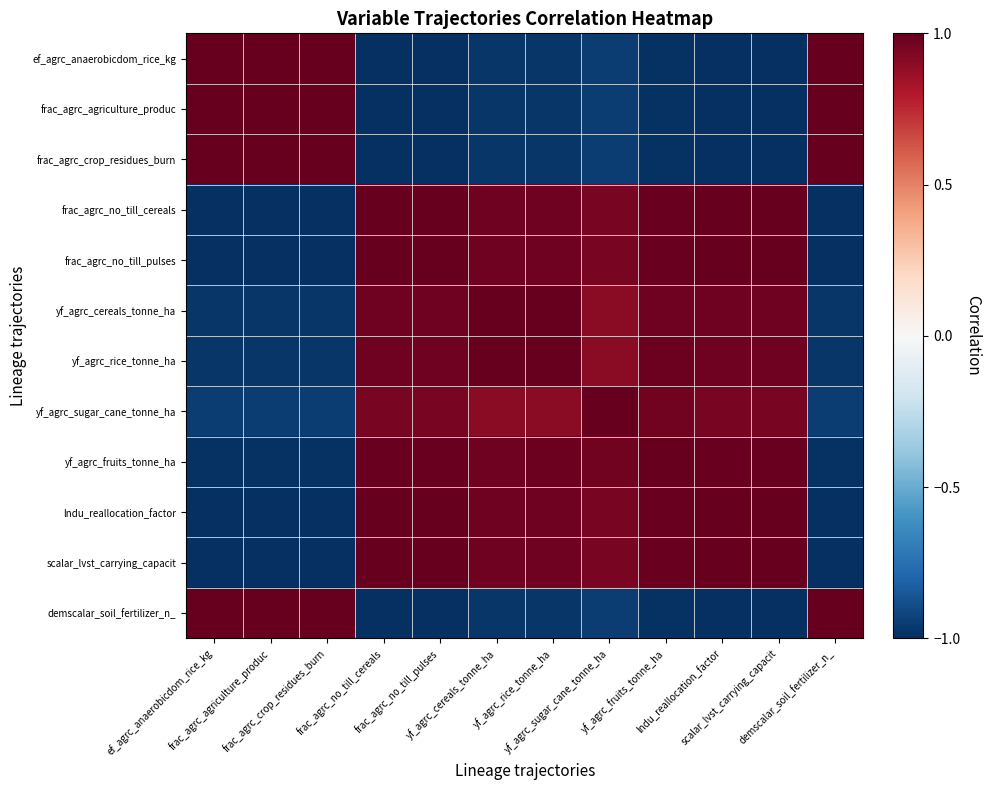

Reading right to left, transcribe all the data shown in this chart.

ef_agrc_anaerobicdom_rice_kg: demscalar_soil_fertilizer_n_=1.0	scalar_lvst_carrying_capacit=-1.0	lndu_reallocation_factor=-1.0	yf_agrc_fruits_tonne_ha=-1.0	yf_agrc_sugar_cane_tonne_ha=-0.9	yf_agrc_rice_tonne_ha=-1.0	yf_agrc_cereals_tonne_ha=-1.0	frac_agrc_no_till_pulses=-1.0	frac_agrc_no_till_cereals=-1.0	frac_agrc_crop_residues_burn=1.0	frac_agrc_agriculture_produc=1.0	ef_agrc_anaerobicdom_rice_kg=1.0
frac_agrc_agriculture_produc: demscalar_soil_fertilizer_n_=1.0	scalar_lvst_carrying_capacit=-1.0	lndu_reallocation_factor=-1.0	yf_agrc_fruits_tonne_ha=-1.0	yf_agrc_sugar_cane_tonne_ha=-0.9	yf_agrc_rice_tonne_ha=-1.0	yf_agrc_cereals_tonne_ha=-1.0	frac_agrc_no_till_pulses=-1.0	frac_agrc_no_till_cereals=-1.0	frac_agrc_crop_residues_burn=1.0	frac_agrc_agriculture_produc=1.0	ef_agrc_anaerobicdom_rice_kg=1.0
frac_agrc_crop_residues_burn: demscalar_soil_fertilizer_n_=1.0	scalar_lvst_carrying_capacit=-1.0	lndu_reallocation_factor=-1.0	yf_agrc_fruits_tonne_ha=-1.0	yf_agrc_sugar_cane_tonne_ha=-0.9	yf_agrc_rice_tonne_ha=-1.0	yf_agrc_cereals_tonne_ha=-1.0	frac_agrc_no_till_pulses=-1.0	frac_agrc_no_till_cereals=-1.0	frac_agrc_crop_residues_burn=1.0	frac_agrc_agriculture_produc=1.0	ef_agrc_anaerobicdom_rice_kg=1.0
frac_agrc_no_till_cereals: demscalar_soil_fertilizer_n_=-1.0	scalar_lvst_carrying_capacit=1.0	lndu_reallocation_factor=1.0	yf_agrc_fruits_tonne_ha=1.0	yf_agrc_sugar_cane_tonne_ha=0.9	yf_agrc_rice_tonne_ha=1.0	yf_agrc_cereals_tonne_ha=1.0	frac_agrc_no_till_pulses=1.0	frac_agrc_no_till_cereals=1.0	frac_agrc_crop_residues_burn=-1.0	frac_agrc_agriculture_produc=-1.0	ef_agrc_anaerobicdom_rice_kg=-1.0
frac_agrc_no_till_pulses: demscalar_soil_fertilizer_n_=-1.0	scalar_lvst_carrying_capacit=1.0	lndu_reallocation_factor=1.0	yf_agrc_fruits_tonne_ha=1.0	yf_agrc_sugar_cane_tonne_ha=0.9	yf_agrc_rice_tonne_ha=1.0	yf_agrc_cereals_tonne_ha=1.0	frac_agrc_no_till_pulses=1.0	frac_agrc_no_till_cereals=1.0	frac_agrc_crop_residues_burn=-1.0	frac_agrc_agriculture_produc=-1.0	ef_agrc_anaerobicdom_rice_kg=-1.0
yf_agrc_cereals_tonne_ha: demscalar_soil_fertilizer_n_=-1.0	scalar_lvst_carrying_capacit=1.0	lndu_reallocation_factor=1.0	yf_agrc_fruits_tonne_ha=1.0	yf_agrc_sugar_cane_tonne_ha=0.9	yf_agrc_rice_tonne_ha=1.0	yf_agrc_cereals_tonne_ha=1.0	frac_agrc_no_till_pulses=1.0	frac_agrc_no_till_cereals=1.0	frac_agrc_crop_residues_burn=-1.0	frac_agrc_agriculture_produc=-1.0	ef_agrc_anaerobicdom_rice_kg=-1.0
yf_agrc_rice_tonne_ha: demscalar_soil_fertilizer_n_=-1.0	scalar_lvst_carrying_capacit=1.0	lndu_reallocation_factor=1.0	yf_agrc_fruits_tonne_ha=1.0	yf_agrc_sugar_cane_tonne_ha=0.9	yf_agrc_rice_tonne_ha=1.0	yf_agrc_cereals_tonne_ha=1.0	frac_agrc_no_till_pulses=1.0	frac_agrc_no_till_cereals=1.0	frac_agrc_crop_residues_burn=-1.0	frac_agrc_agriculture_produc=-1.0	ef_agrc_anaerobicdom_rice_kg=-1.0
yf_agrc_sugar_cane_tonne_ha: demscalar_soil_fertilizer_n_=-0.9	scalar_lvst_carrying_capacit=0.9	lndu_reallocation_factor=0.9	yf_agrc_fruits_tonne_ha=1.0	yf_agrc_sugar_cane_tonne_ha=1.0	yf_agrc_rice_tonne_ha=0.9	yf_agrc_cereals_tonne_ha=0.9	frac_agrc_no_till_pulses=0.9	frac_agrc_no_till_cereals=0.9	frac_agrc_crop_residues_burn=-0.9	frac_agrc_agriculture_produc=-0.9	ef_agrc_anaerobicdom_rice_kg=-0.9
yf_agrc_fruits_tonne_ha: demscalar_soil_fertilizer_n_=-1.0	scalar_lvst_carrying_capacit=1.0	lndu_reallocation_factor=1.0	yf_agrc_fruits_tonne_ha=1.0	yf_agrc_sugar_cane_tonne_ha=1.0	yf_agrc_rice_tonne_ha=1.0	yf_agrc_cereals_tonne_ha=1.0	frac_agrc_no_till_pulses=1.0	frac_agrc_no_till_cereals=1.0	frac_agrc_crop_residues_burn=-1.0	frac_agrc_agriculture_produc=-1.0	ef_agrc_anaerobicdom_rice_kg=-1.0
lndu_reallocation_factor: demscalar_soil_fertilizer_n_=-1.0	scalar_lvst_carrying_capacit=1.0	lndu_reallocation_factor=1.0	yf_agrc_fruits_tonne_ha=1.0	yf_agrc_sugar_cane_tonne_ha=0.9	yf_agrc_rice_tonne_ha=1.0	yf_agrc_cereals_tonne_ha=1.0	frac_agrc_no_till_pulses=1.0	frac_agrc_no_till_cereals=1.0	frac_agrc_crop_residues_burn=-1.0	frac_agrc_agriculture_produc=-1.0	ef_agrc_anaerobicdom_rice_kg=-1.0
scalar_lvst_carrying_capacit: demscalar_soil_fertilizer_n_=-1.0	scalar_lvst_carrying_capacit=1.0	lndu_reallocation_factor=1.0	yf_agrc_fruits_tonne_ha=1.0	yf_agrc_sugar_cane_tonne_ha=0.9	yf_agrc_rice_tonne_ha=1.0	yf_agrc_cereals_tonne_ha=1.0	frac_agrc_no_till_pulses=1.0	frac_agrc_no_till_cereals=1.0	frac_agrc_crop_residues_burn=-1.0	frac_agrc_agriculture_produc=-1.0	ef_agrc_anaerobicdom_rice_kg=-1.0
demscalar_soil_fertilizer_n_: demscalar_soil_fertilizer_n_=1.0	scalar_lvst_carrying_capacit=-1.0	lndu_reallocation_factor=-1.0	yf_agrc_fruits_tonne_ha=-1.0	yf_agrc_sugar_cane_tonne_ha=-0.9	yf_agrc_rice_tonne_ha=-1.0	yf_agrc_cereals_tonne_ha=-1.0	frac_agrc_no_till_pulses=-1.0	frac_agrc_no_till_cereals=-1.0	frac_agrc_crop_residues_burn=1.0	frac_agrc_agriculture_produc=1.0	ef_agrc_anaerobicdom_rice_kg=1.0